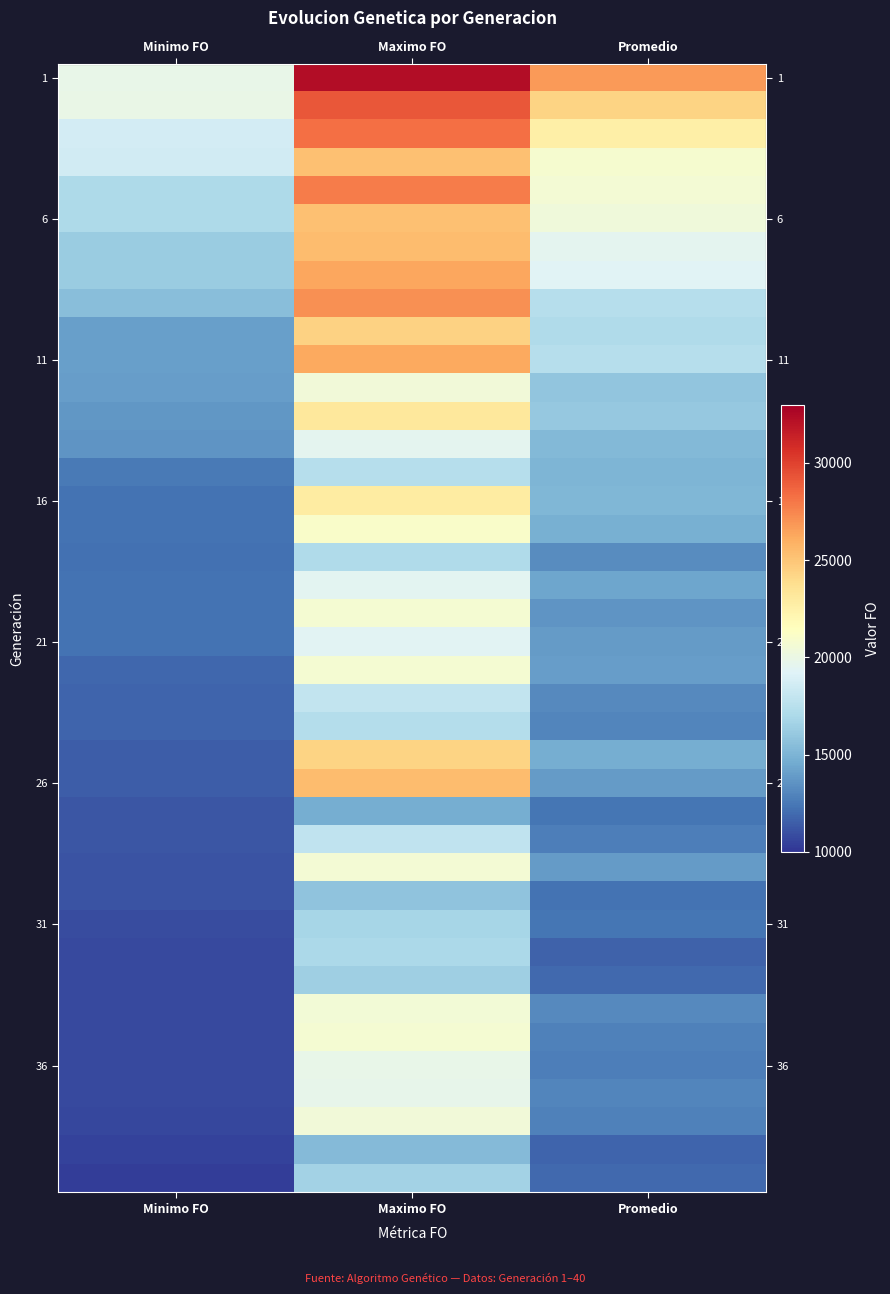

Between Promedio and Minimo FO, which is larger?

Promedio